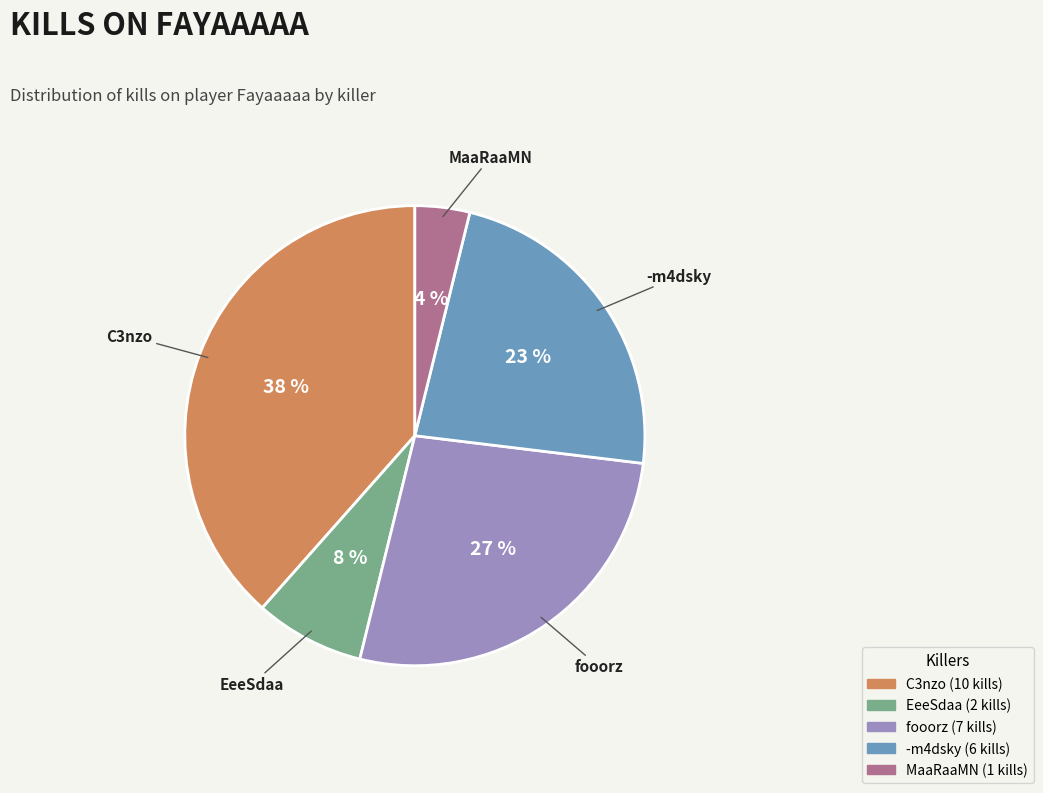

Count the number of slices in the pie.

5